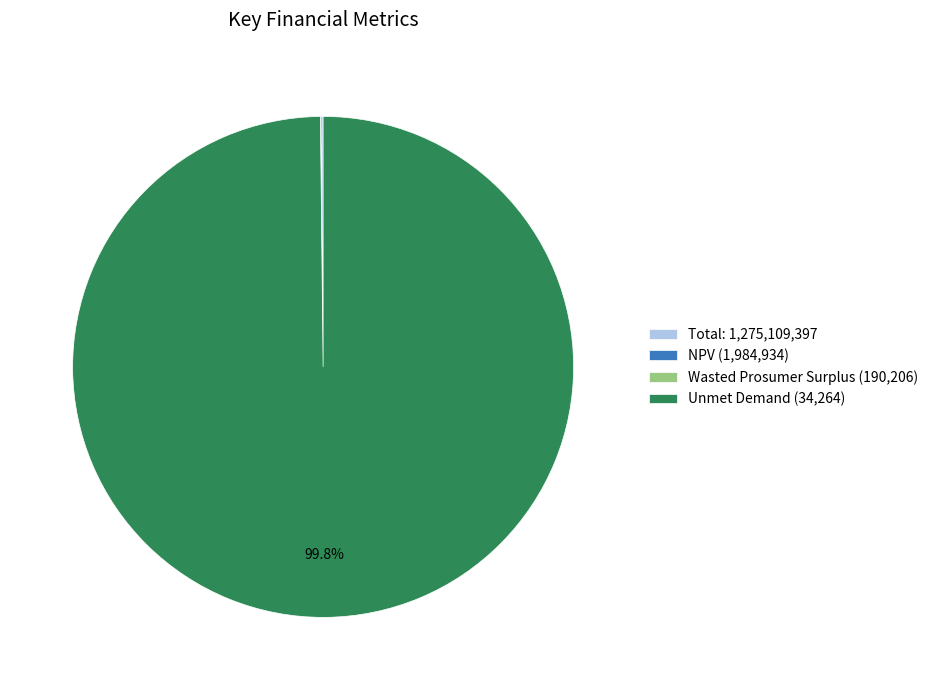

Which category has the biggest portion of the pie?

Unmet Demand (34,264)